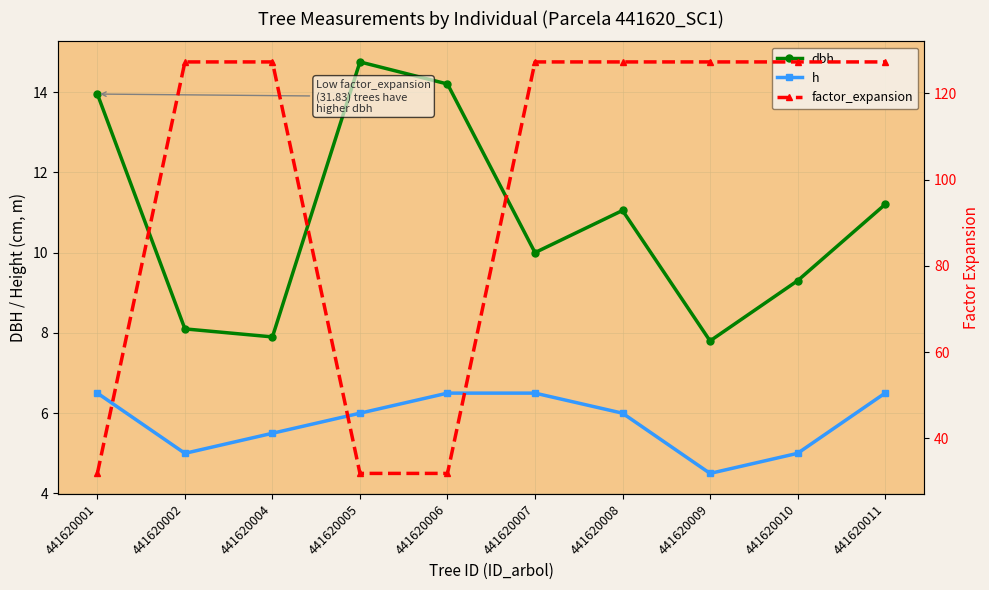

True or false: factor_expansion has more than 2 points higher than both neighbors.

False